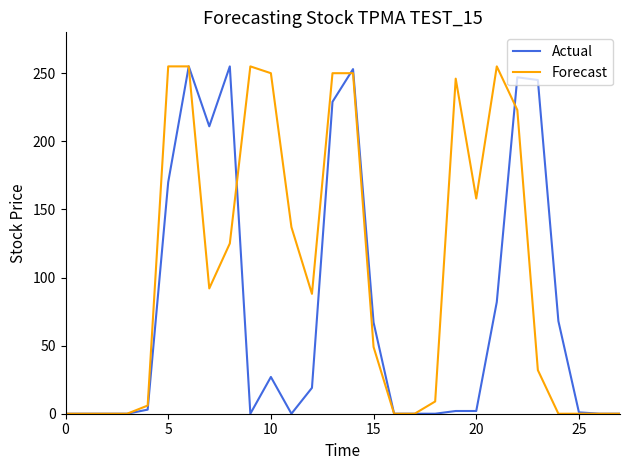

Which series has the largest total across all categories?

Forecast